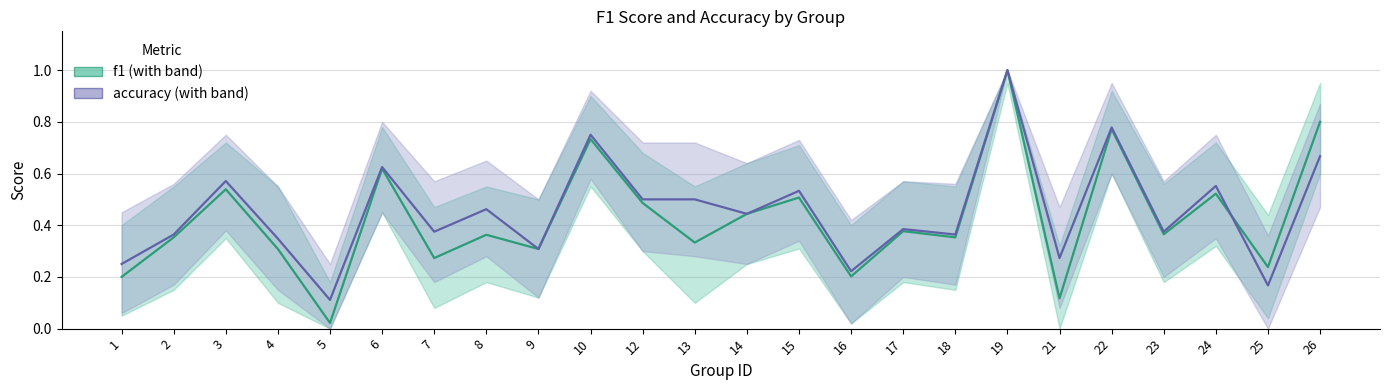

How many interior local peaks does the f1 series have?

9